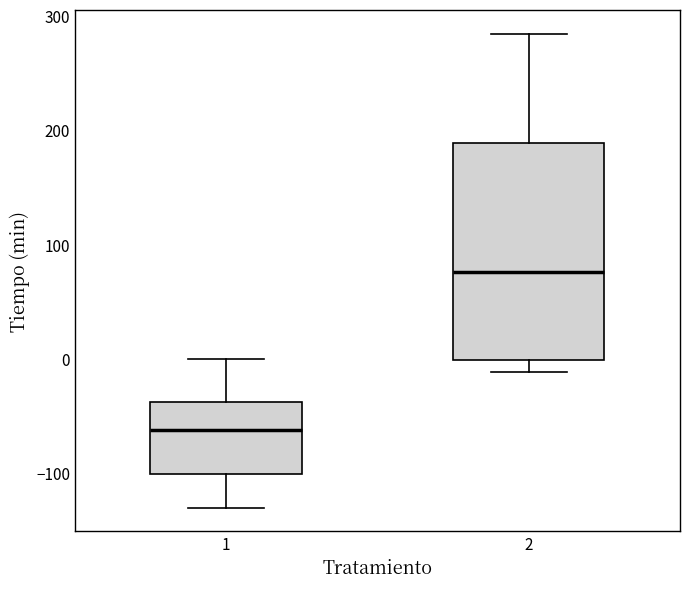

Which box is the tallest, from its lower edge to its upper edge?

2